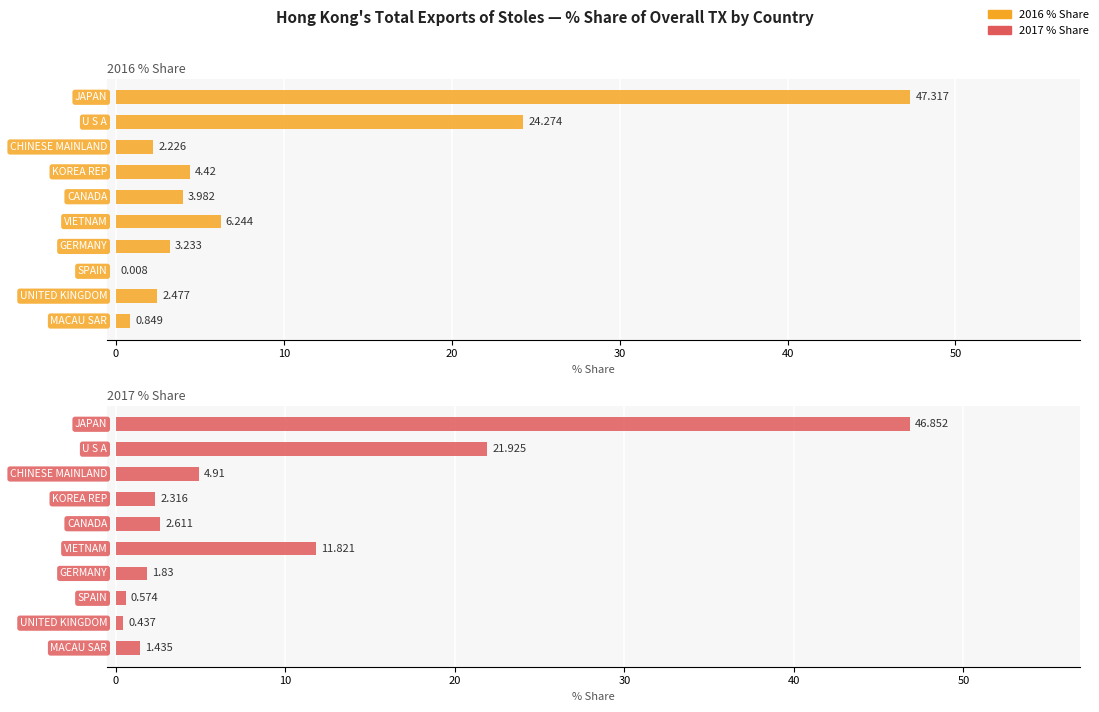

How many bars are there in total?

20